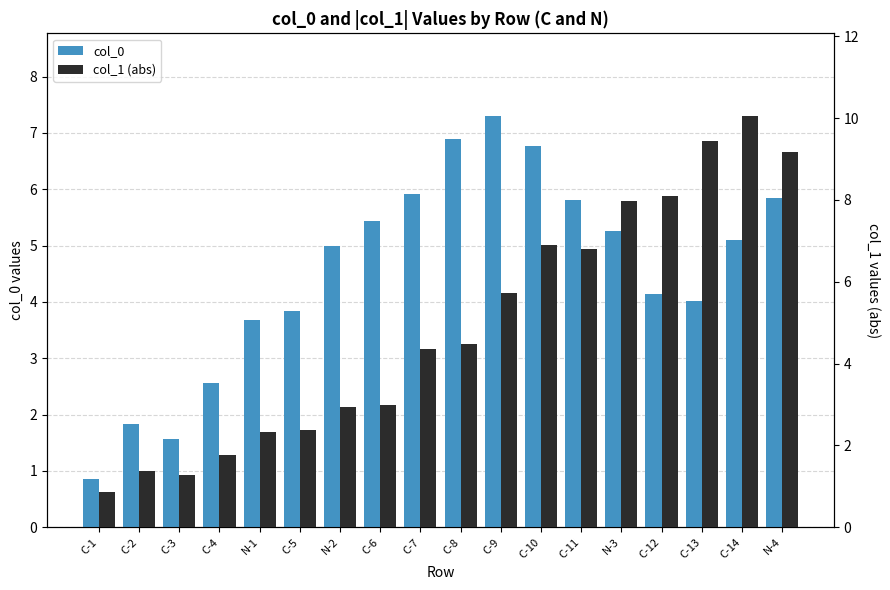

What is the spread (max minus min) of values at C-11?

1.0